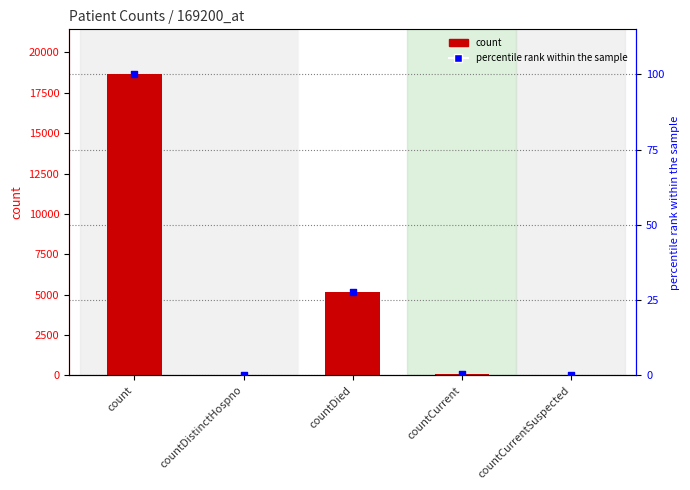

Is the value of count at countCurrent greater than the value of percentile rank within the sample at count?

No